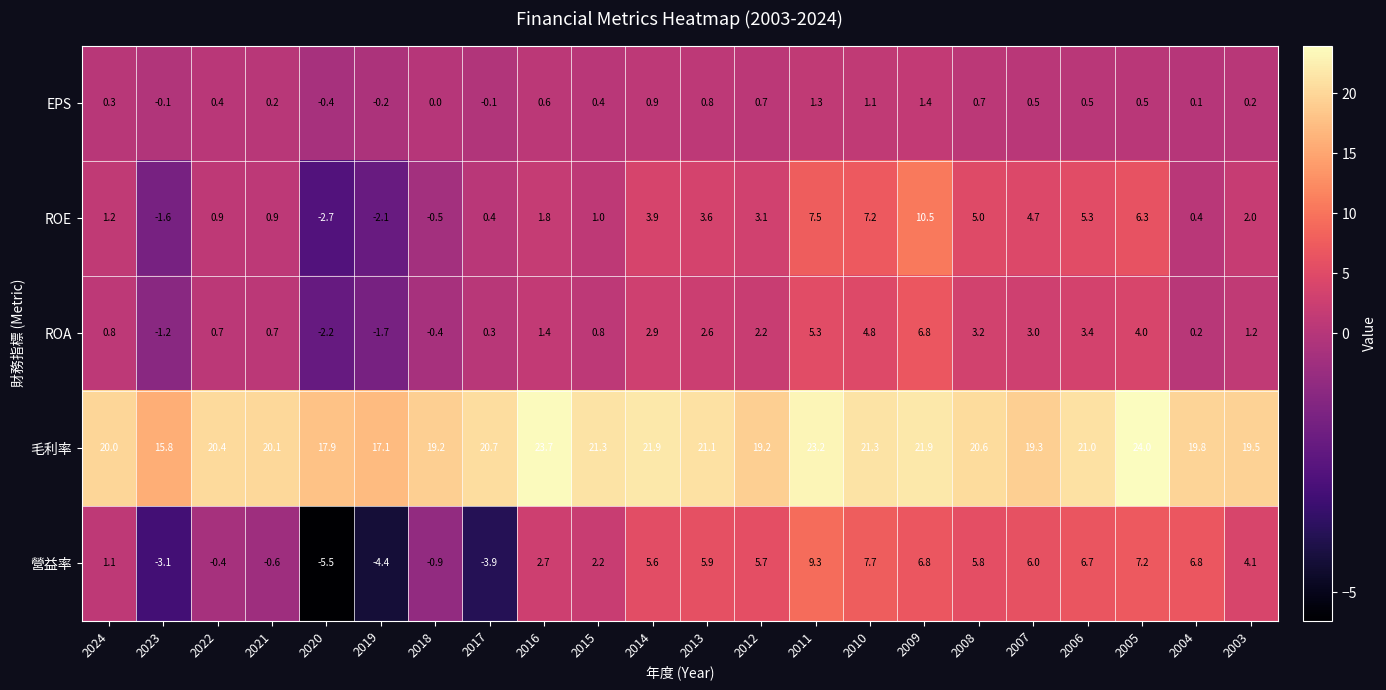

The EPS series shows 0.0 at 2018. True or false?

True